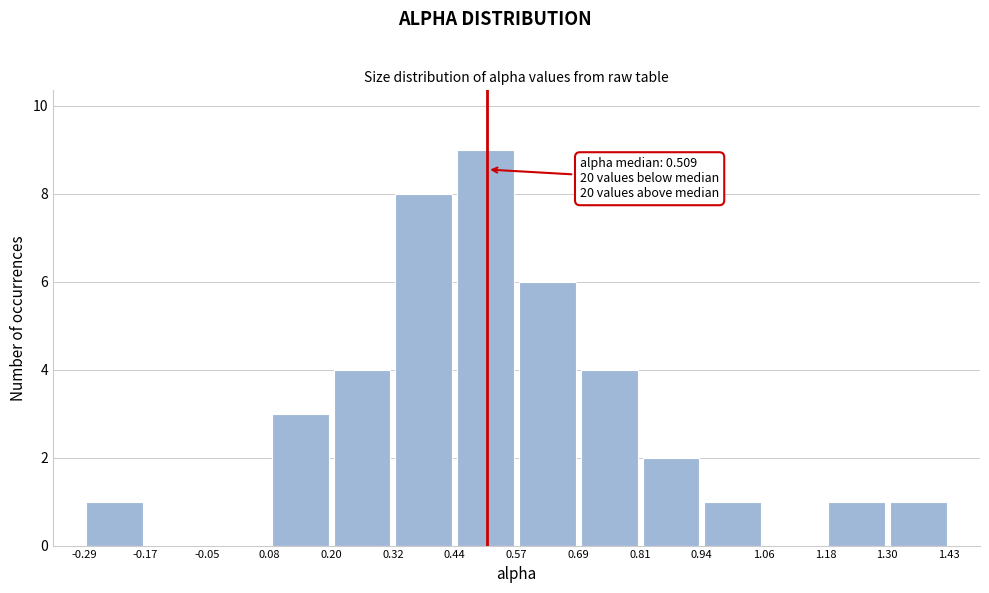

Which range on the x-axis has the tallest bar?

0.44 to 0.57